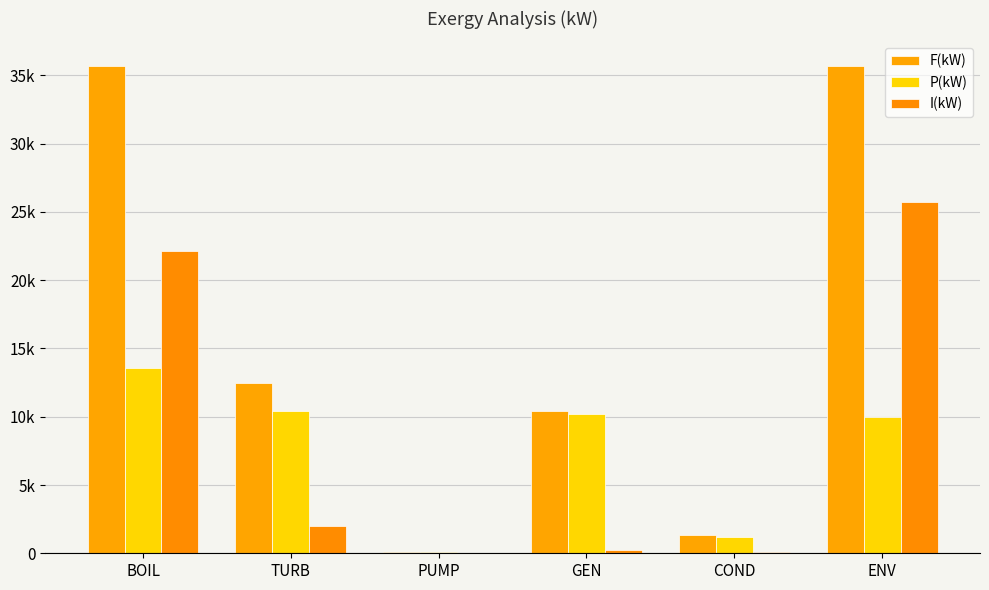

Are the bars grouped side by side (vs. stacked)?

Yes